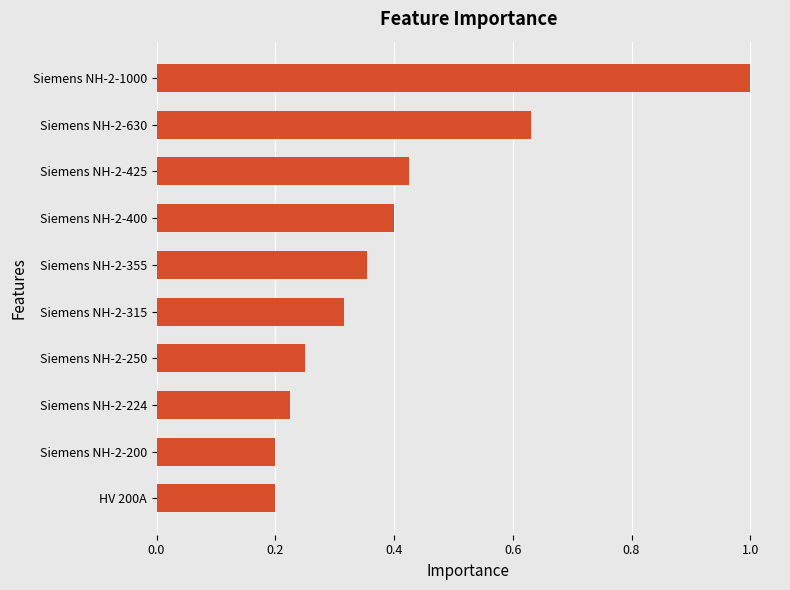

What is the sum of all values?

4.0